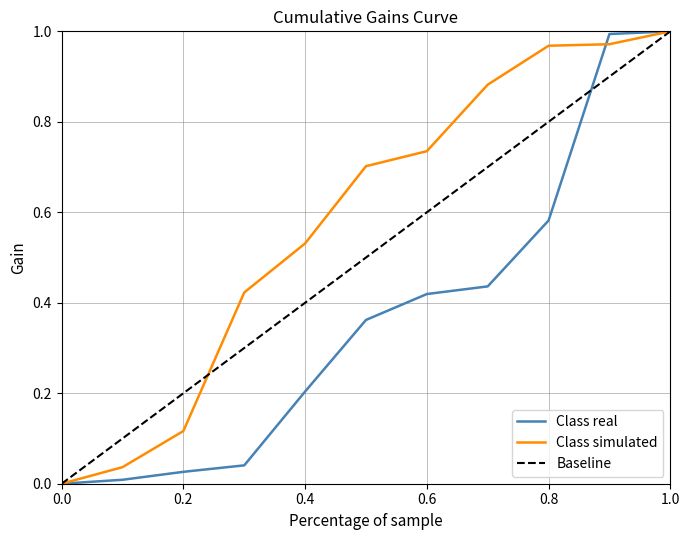

List the series in order of their overall mean, lowest first.

Class real, Baseline, Class simulated